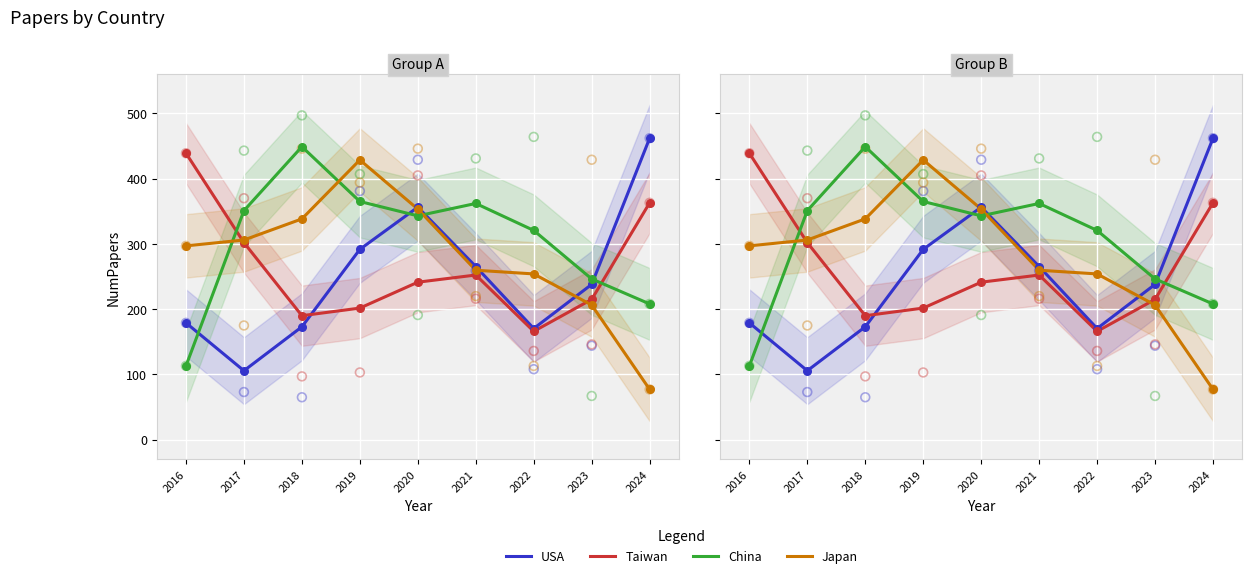

What is the total value across all series at 2024?

1110.0